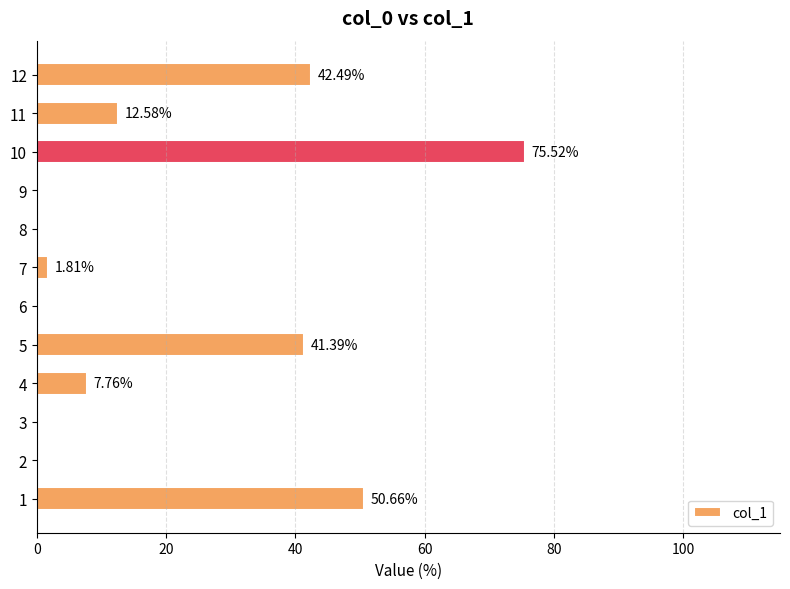

What is the average value?

19.4